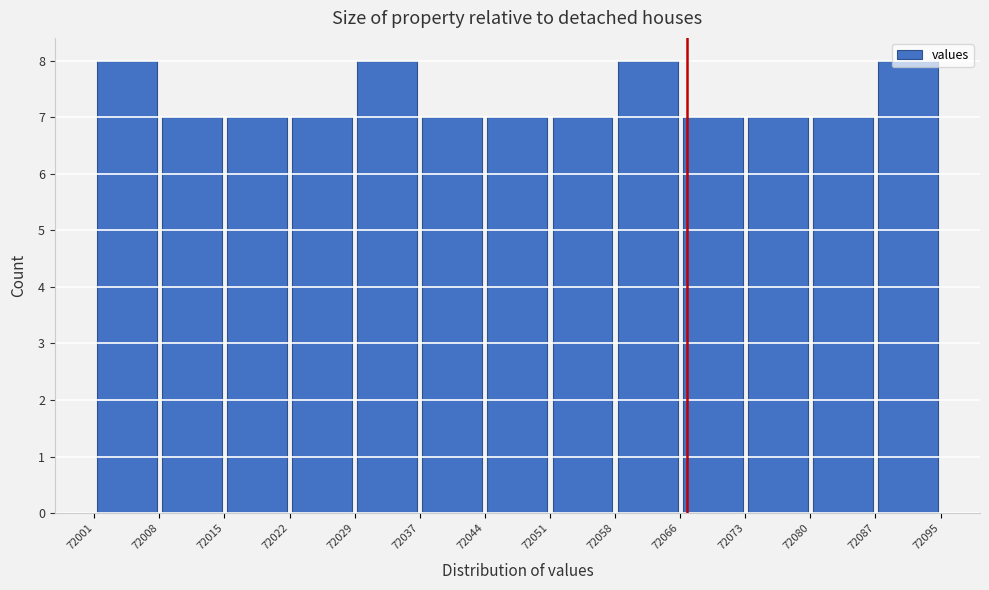

Reading left to right, transcribe this chart: for each bar, give the range it covers on the x-axis and its height. The values are not printed on the chart, so give them approximately, as read against the axis.

72001 to 72008: 8
72008 to 72015: 7
72015 to 72022: 7
72022 to 72029: 7
72029 to 72037: 8
72037 to 72044: 7
72044 to 72051: 7
72051 to 72058: 7
72058 to 72066: 8
72066 to 72073: 7
72073 to 72080: 7
72080 to 72087: 7
72087 to 72095: 8